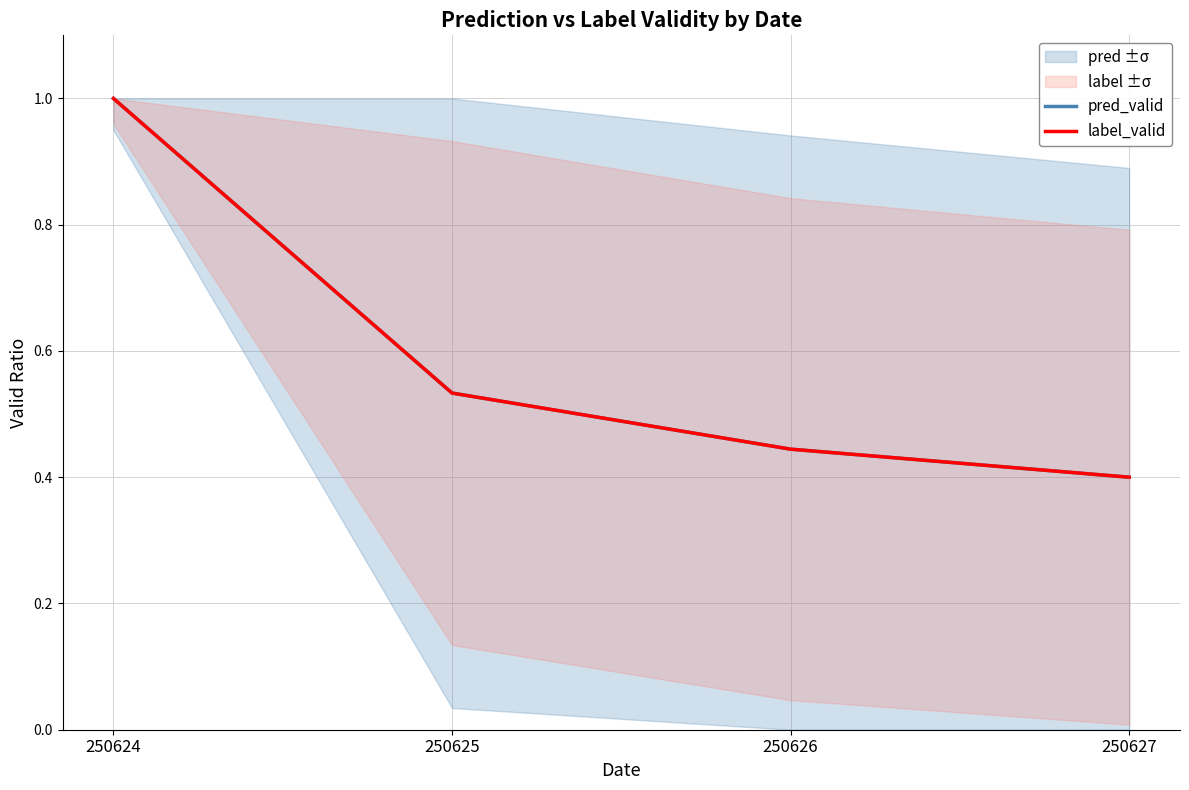

Reading left to right, transcribe all the data shown in this chart.

pred_valid: 250624=1.0	250625=0.5	250626=0.4	250627=0.4
label_valid: 250624=1.0	250625=0.5	250626=0.4	250627=0.4